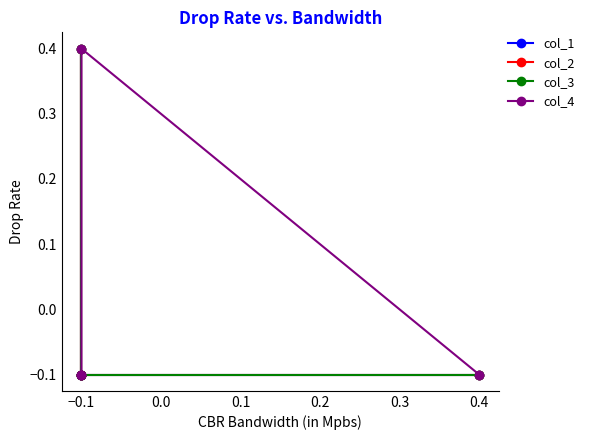

At −0.1, list the series in order from smallest to largest.

col_1, col_2, col_3, col_4